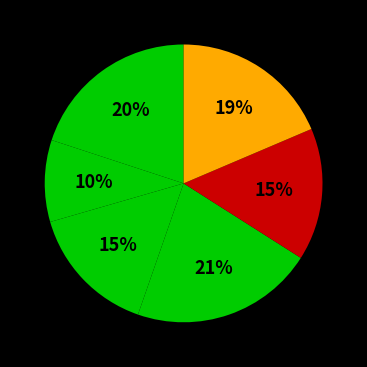

How many slices are in this pie chart?

6